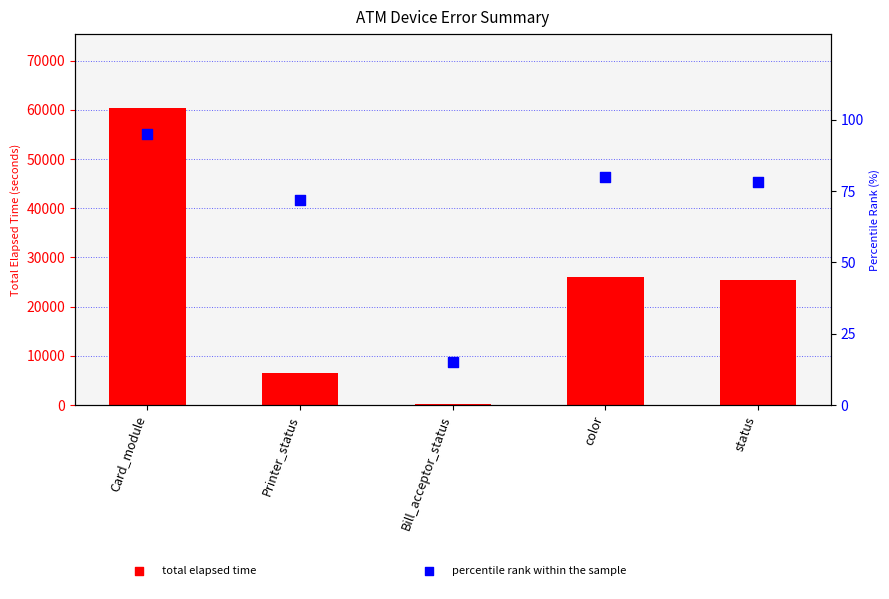

Is the value of total elapsed time at Printer_status greater than the value of percentile rank within the sample at Printer_status?

Yes